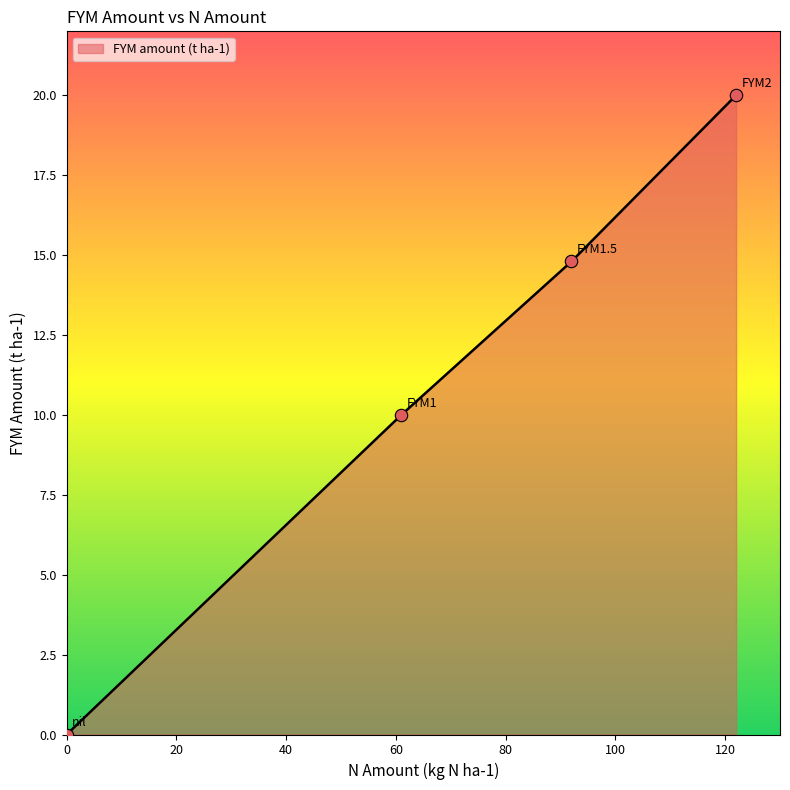

True or false: the data has more than 1 interior local peaks.

False